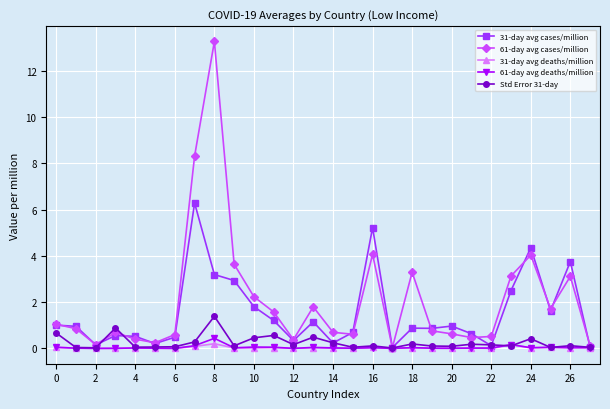

Which series has the largest range (max minus min)?

61-day avg cases/million